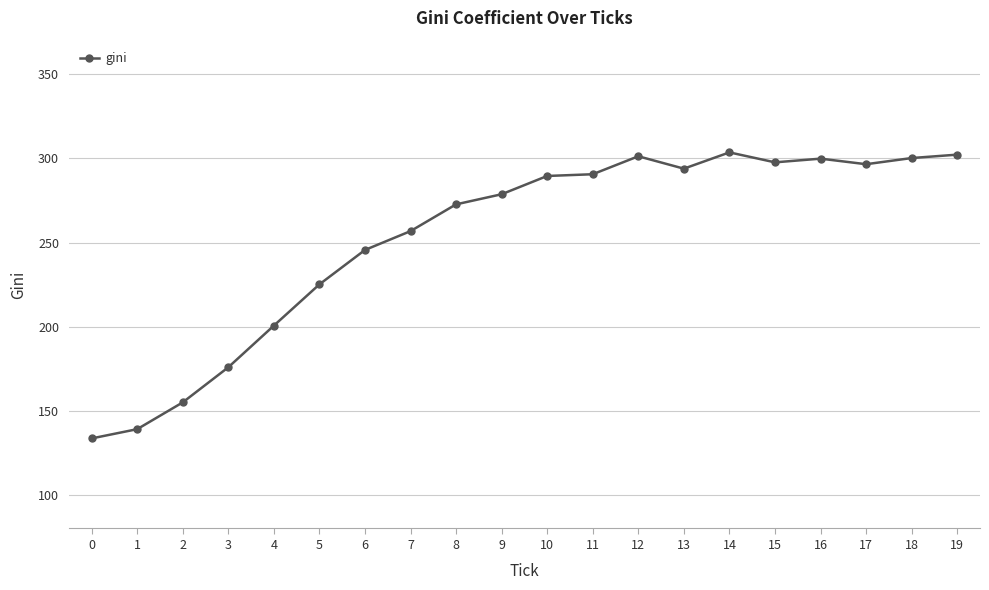

True or false: there are more than 1 points higher than both neighbors.

True